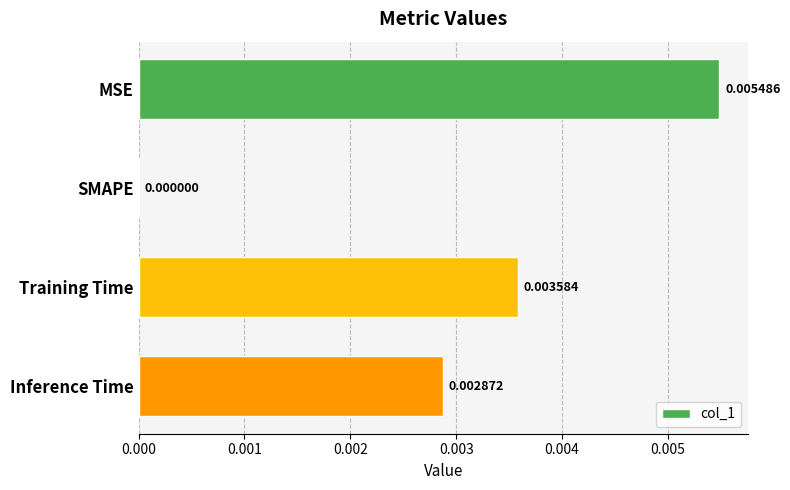

At which label is the value closest to 0?

SMAPE